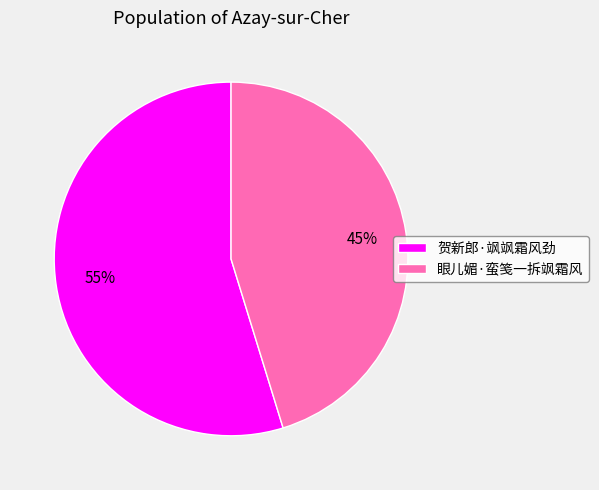

To the nearest percent, what is the average slice percentage?

50%